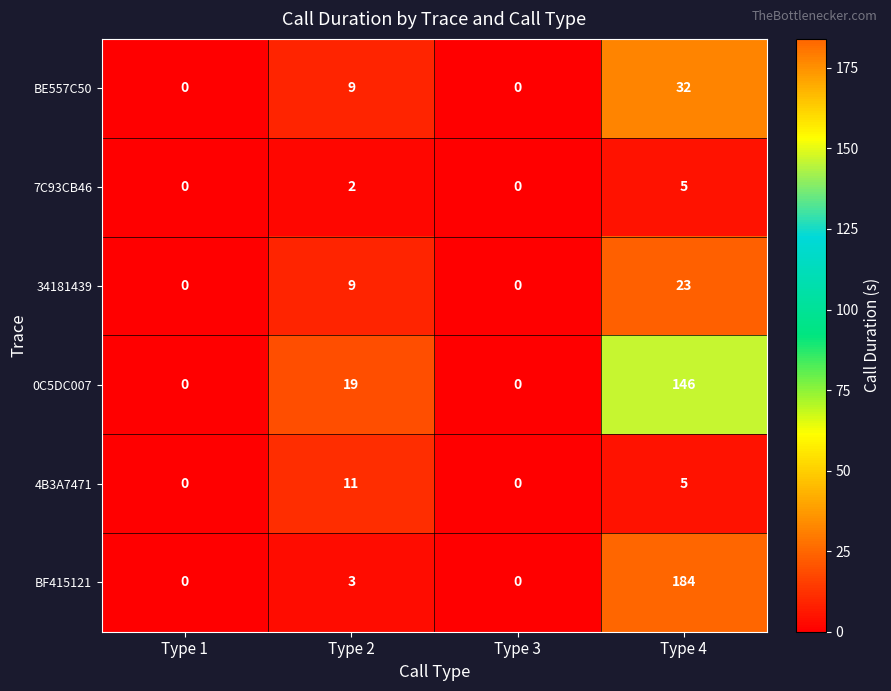

Reading left to right, list all the values displayed in this chart.

BE557C50: 0	9	0	32
7C93CB46: 0	2	0	5
34181439: 0	9	0	23
0C5DC007: 0	19	0	146
4B3A7471: 0	11	0	5
BF415121: 0	3	0	184